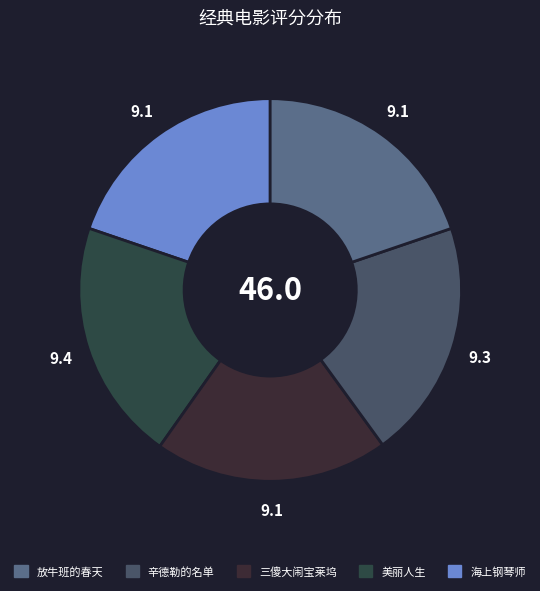

Rank the categories by value from highest to lowest.

美丽人生, 辛德勒的名单, 海上钢琴师, 三傻大闹宝莱坞, 放牛班的春天